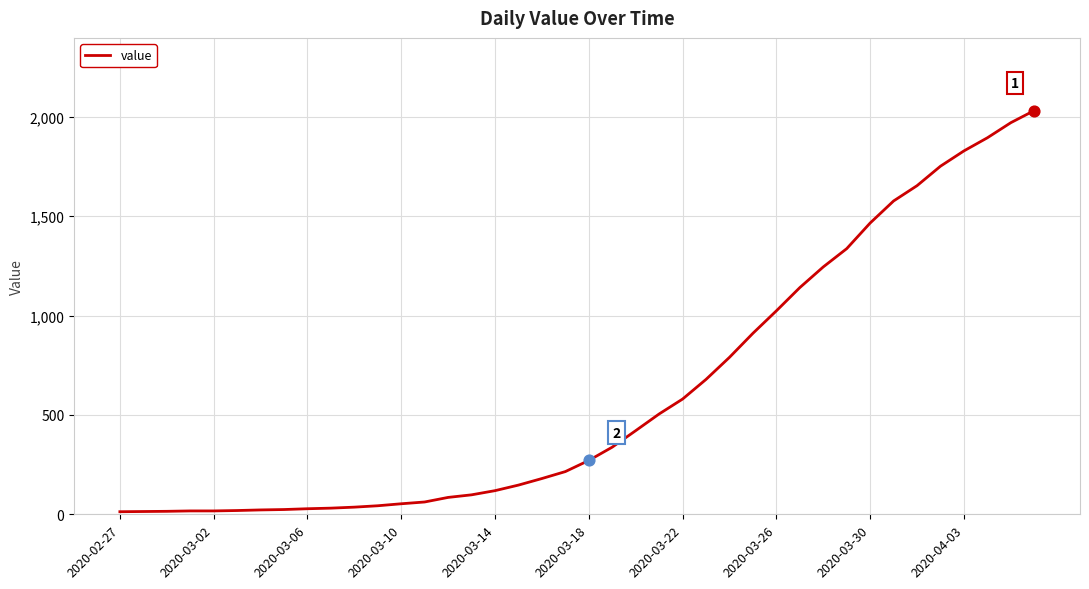

What is the maximum value shown in the chart?

2032